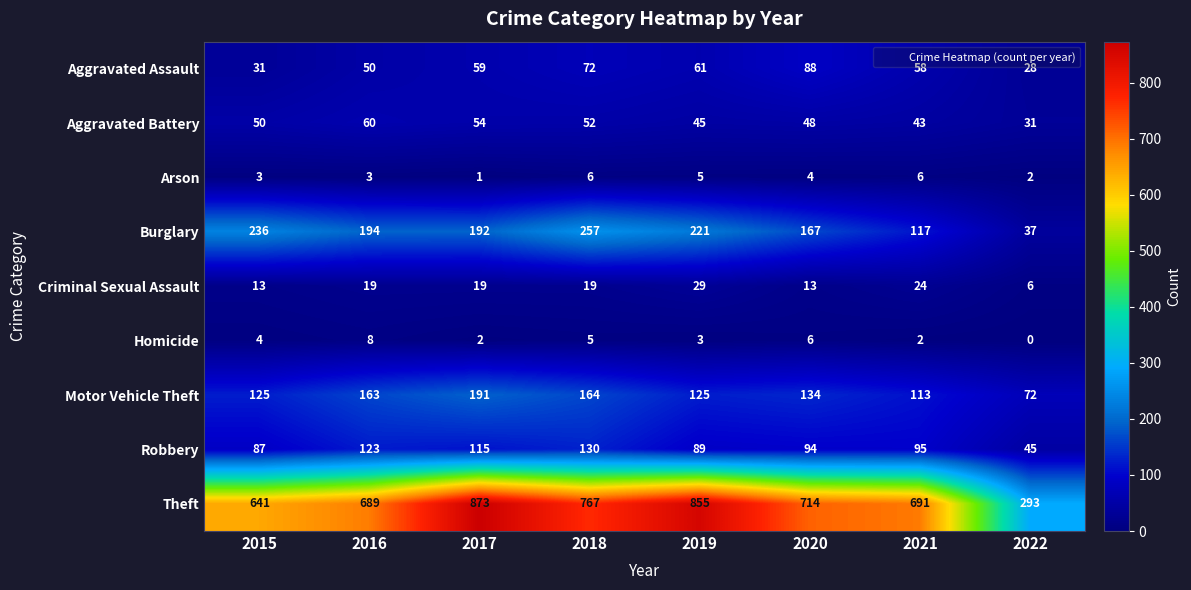

Count the Criminal Sexual Assault values in the range 13 to 24.

6